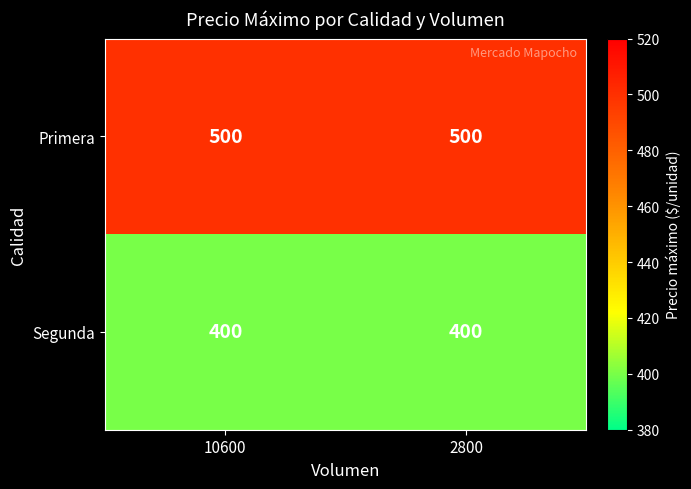

What is the difference between the highest and lowest values at 10600?

100